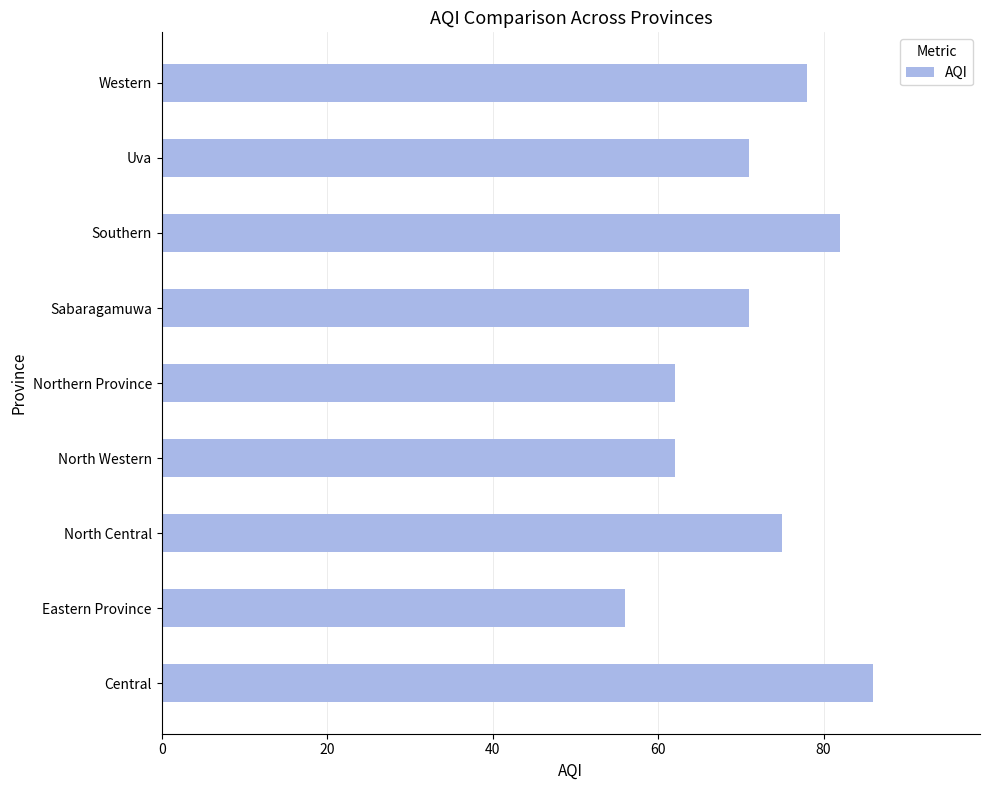

Is it true that the value at North Central is 75?

True